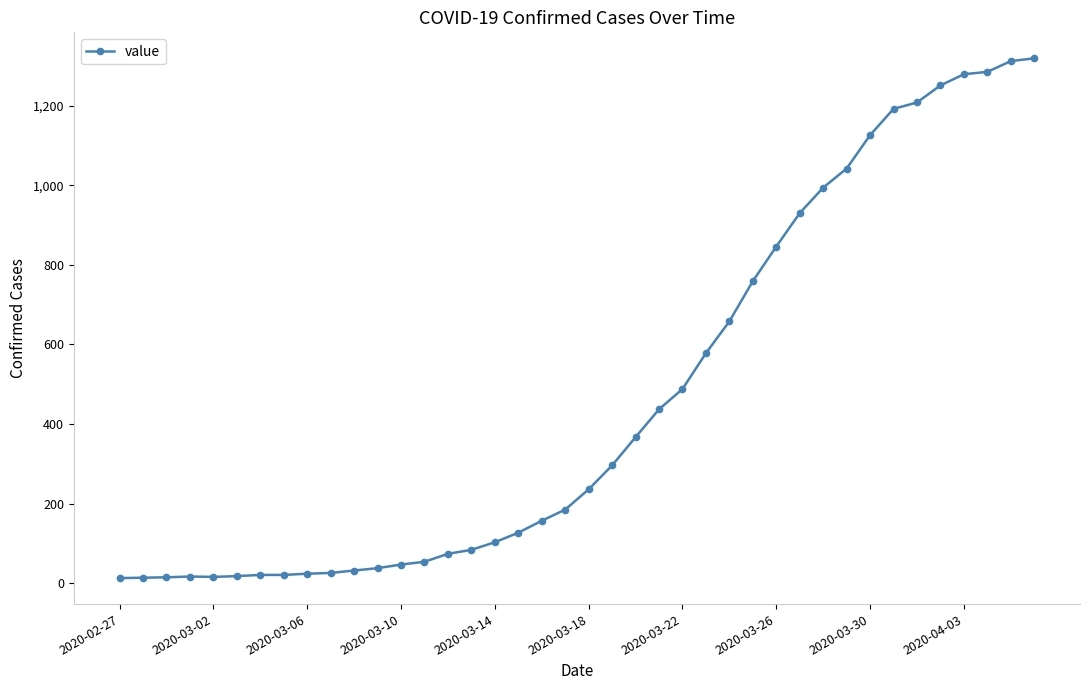

What is the maximum value shown in the chart?

1319